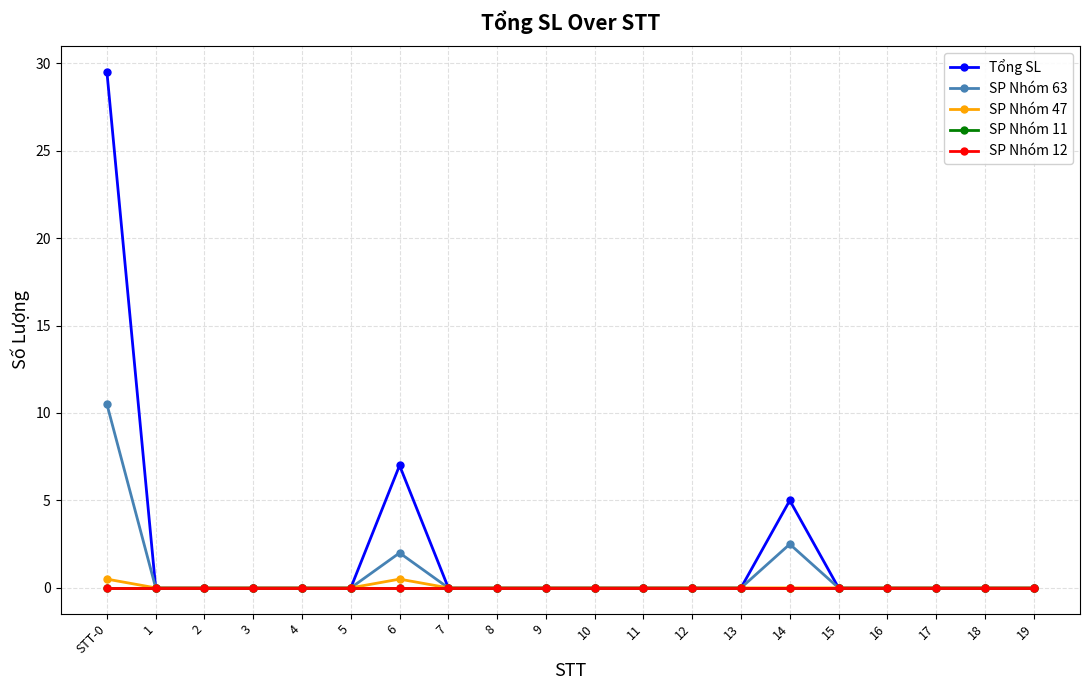

Rank the series at 6 from lowest to highest value.

SP Nhóm 11, SP Nhóm 12, SP Nhóm 47, SP Nhóm 63, Tổng SL